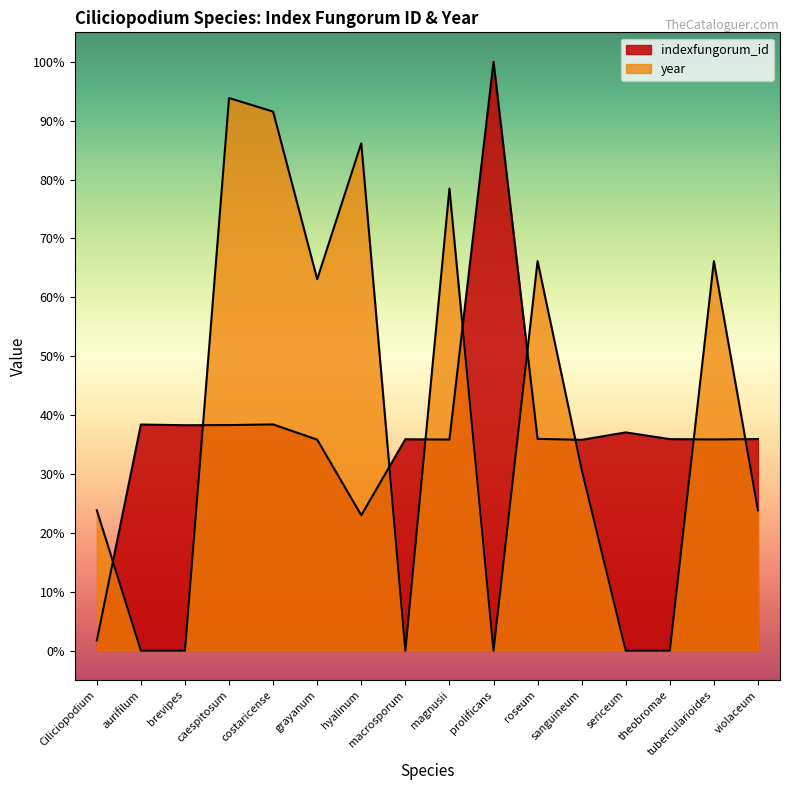

At which label does the data first exceed 35?

aurifilum